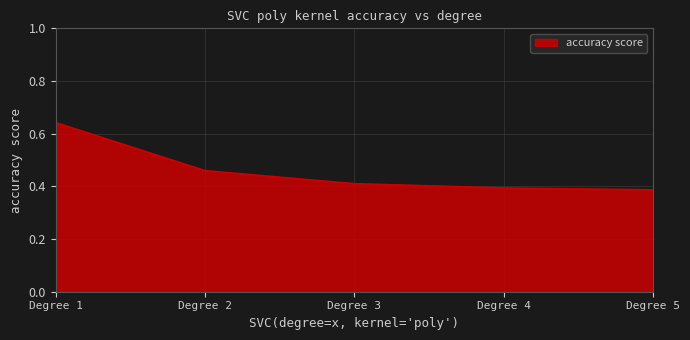

Count the values in the range 0 to 1.

5